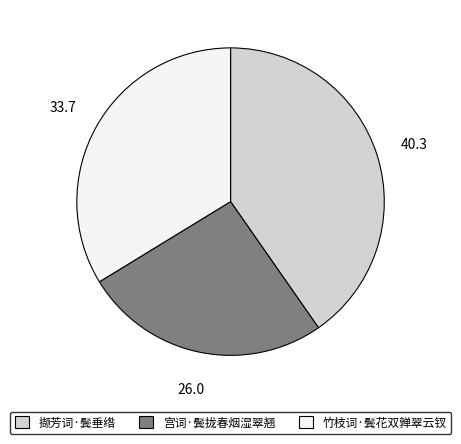

Does 竹枝词·鬓花双亸翠云钗 account for over 50% of the chart?

No